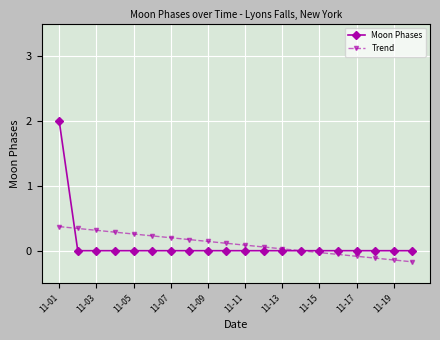

What is the minimum value shown in the chart?

-0.2